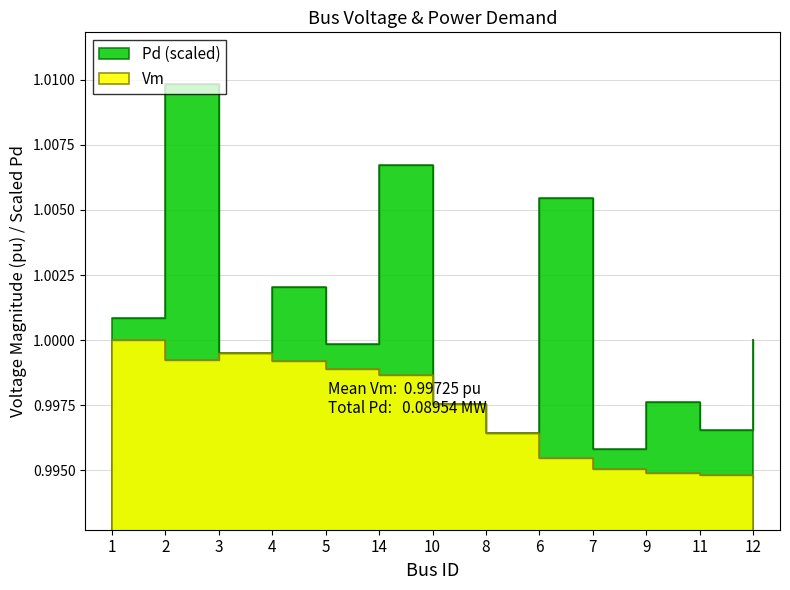

Where is the first local minimum?

2